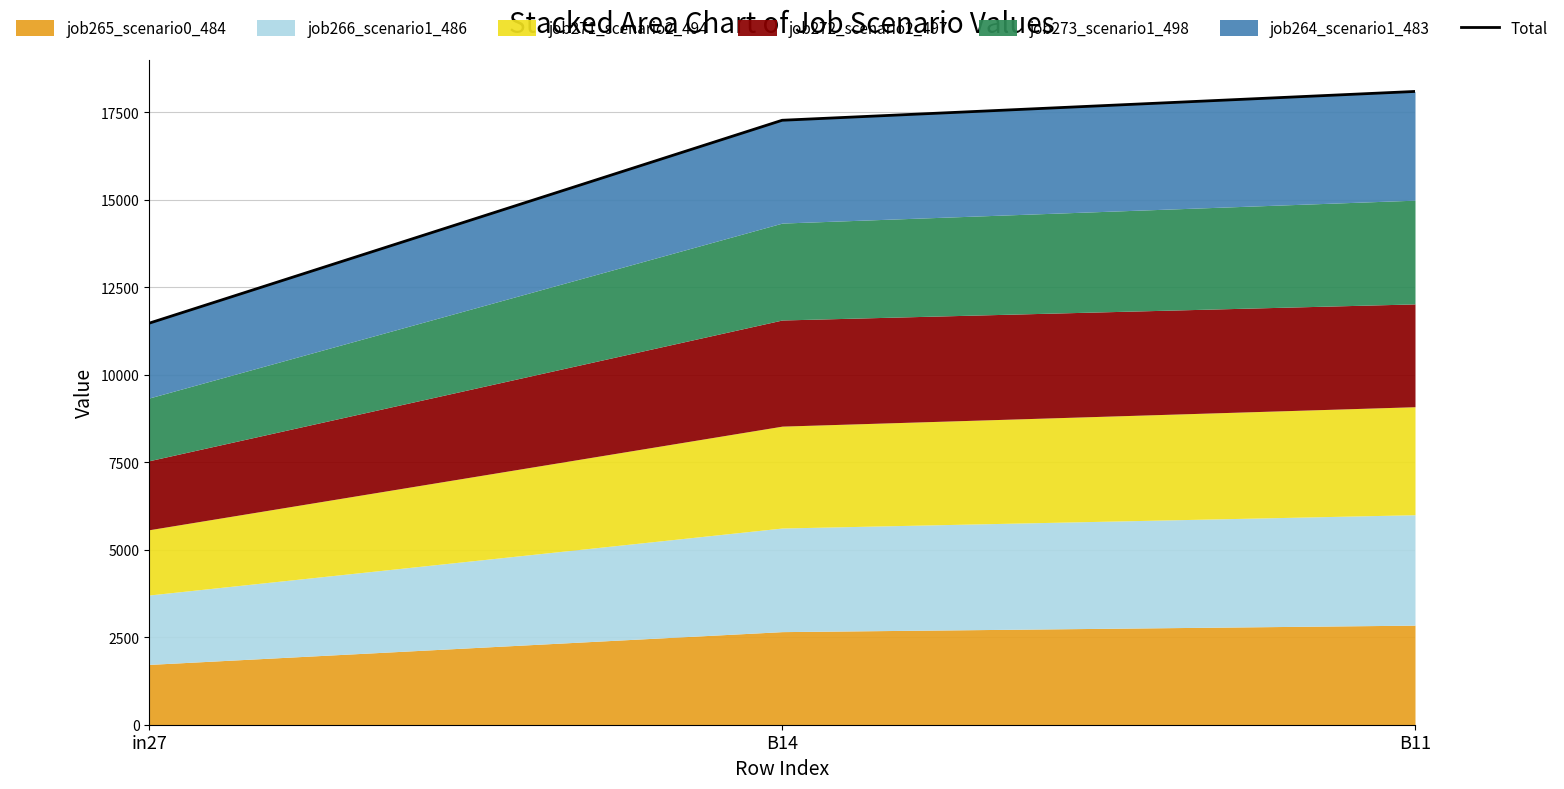

Reading right to left, list all the values displayed in this chart.

18097.9	17274.3	11476.6